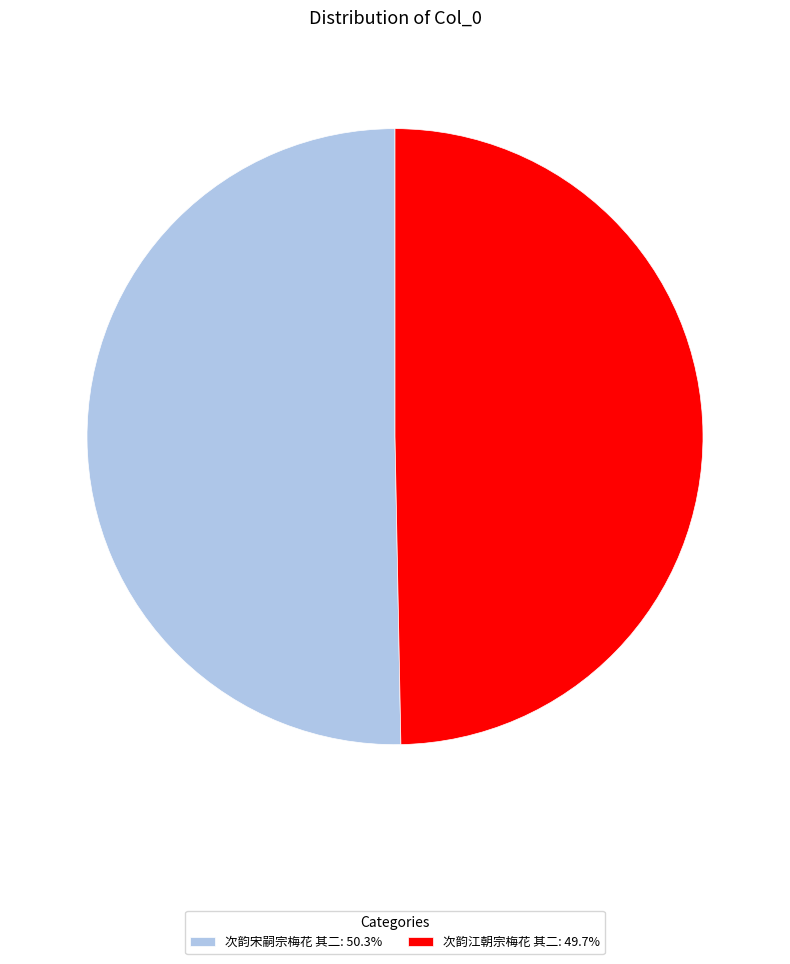

What is the ratio of the value at 次韵宋嗣宗梅花 其二: 50.3% to the value at 次韵江朝宗梅花 其二: 49.7%?

1.0